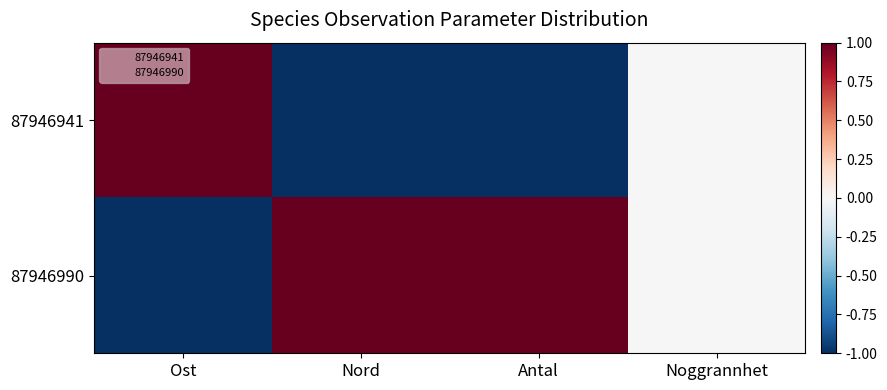

Which has a higher value, Ost or Nord?

Ost